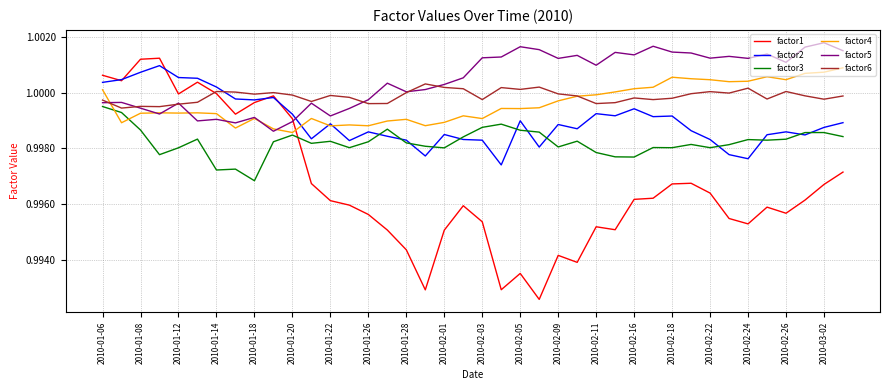

At how many categories does at least one series exceed 0?

40